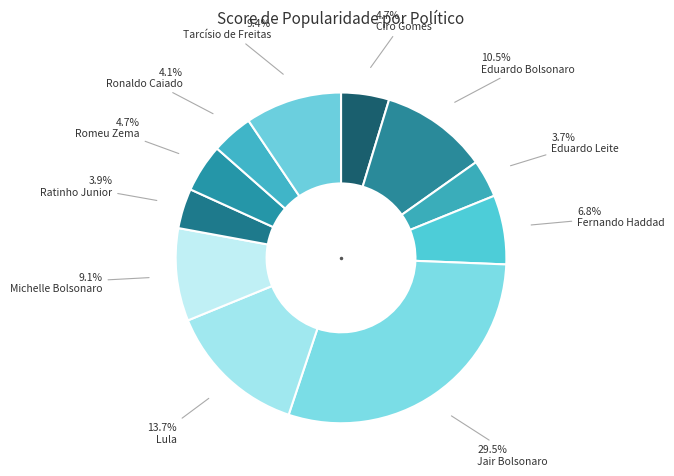

Is Ratinho Junior the majority of the pie?

No